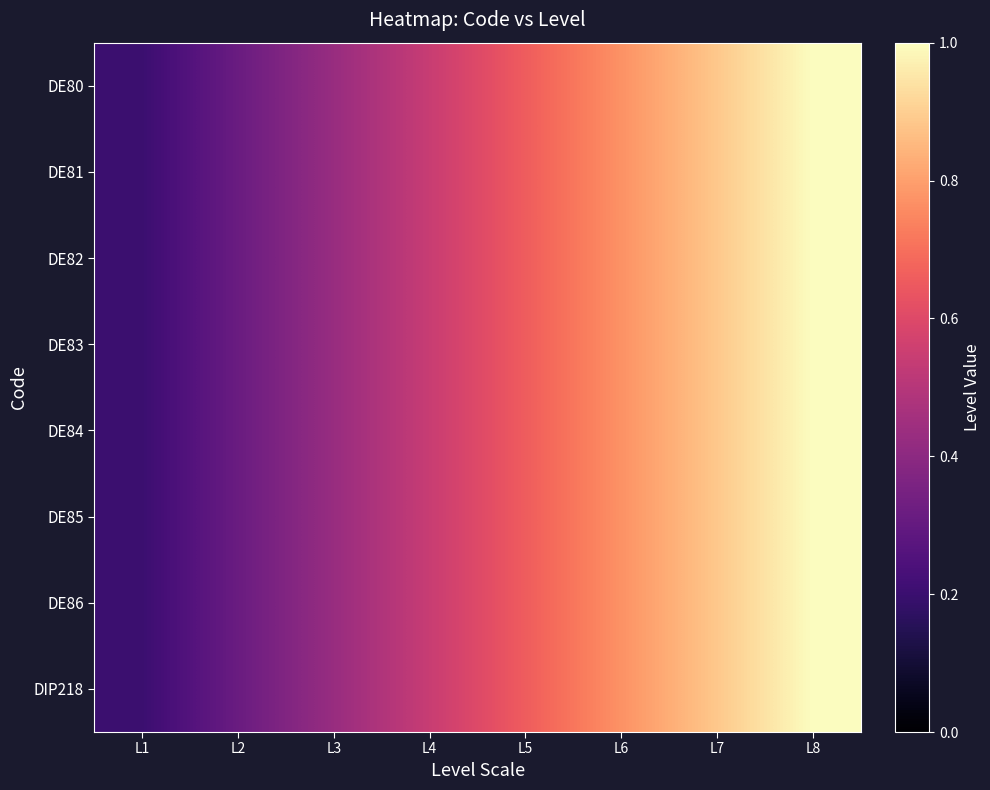

Which label corresponds to the largest value in the chart?

L8